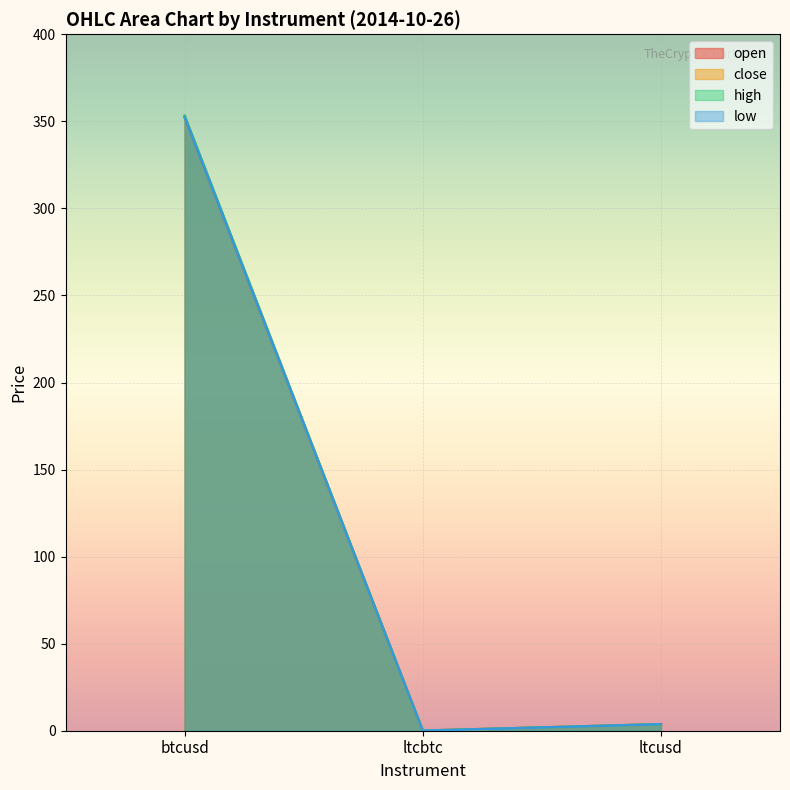

The close series shows 3.7 at ltcusd. True or false?

True